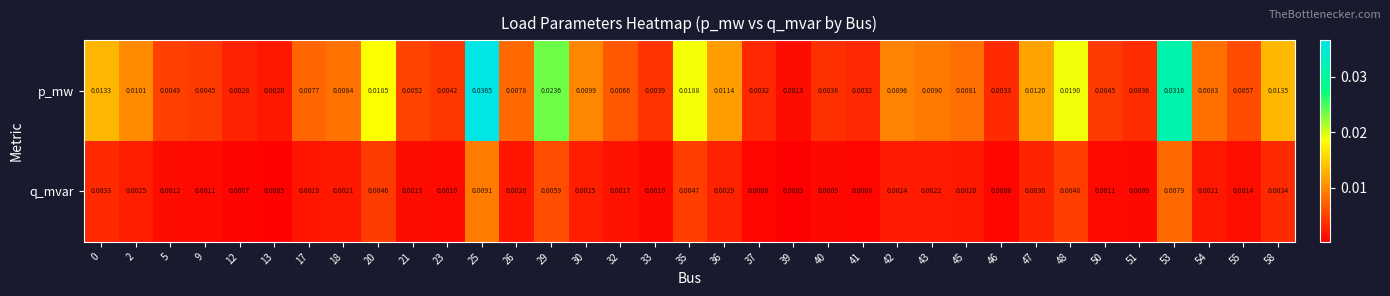

At which category is the sum across all series the highest?

25